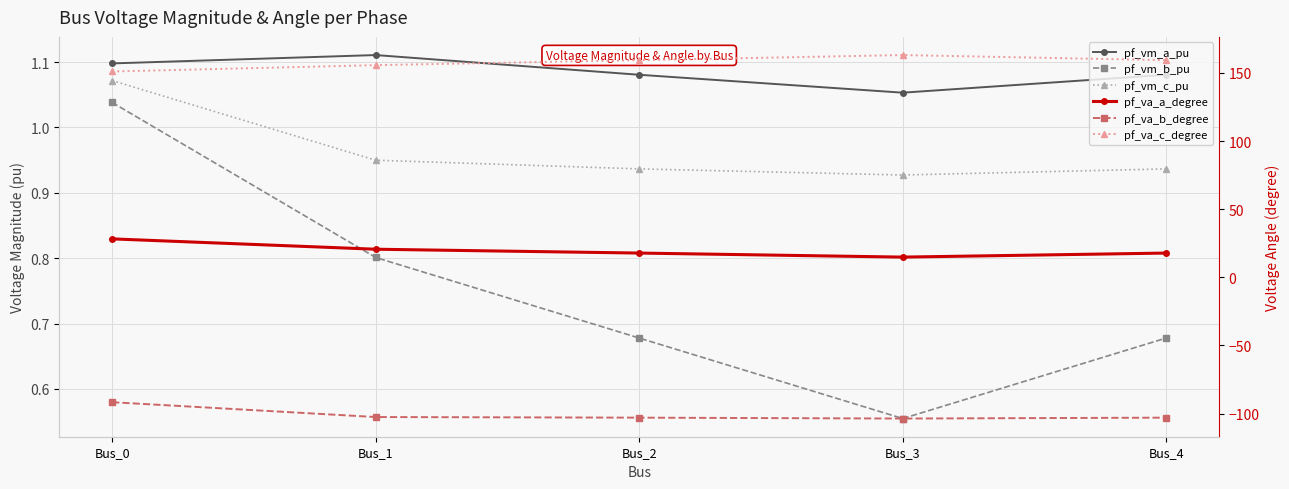

Which series has the largest total across all categories?

pf_va_c_degree